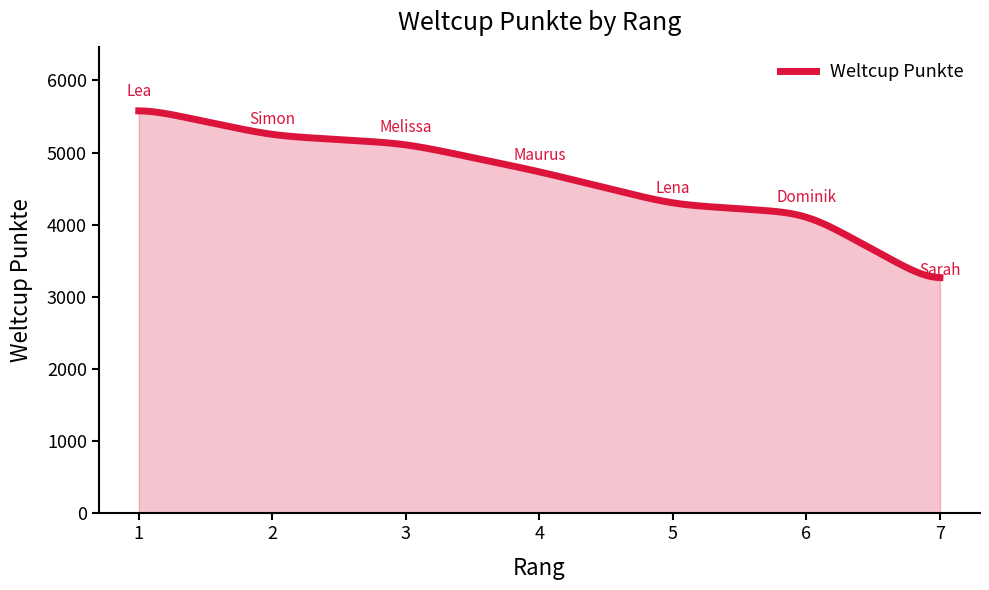

What is the minimum value shown in the chart?

3266.9